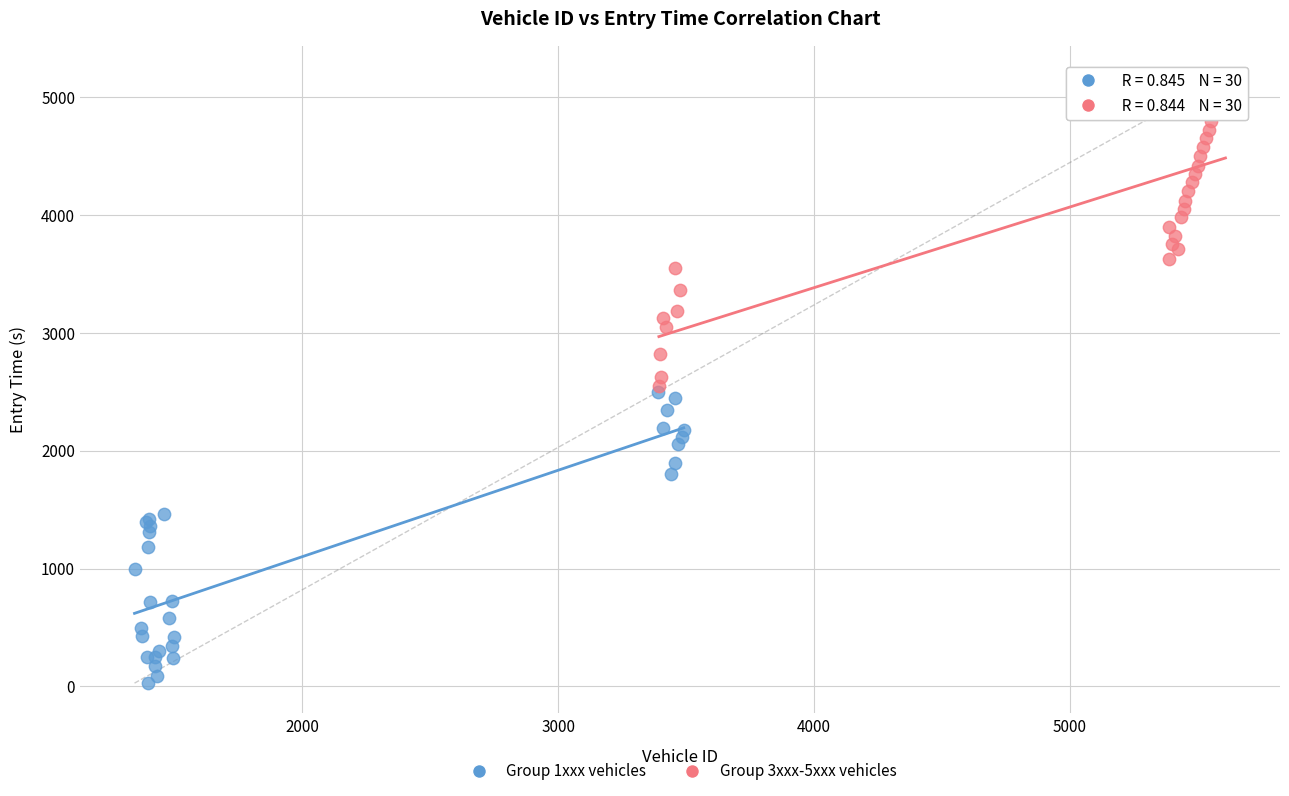

Which series has the widest spread of Y values?

Group 3xxx-5xxx vehicles